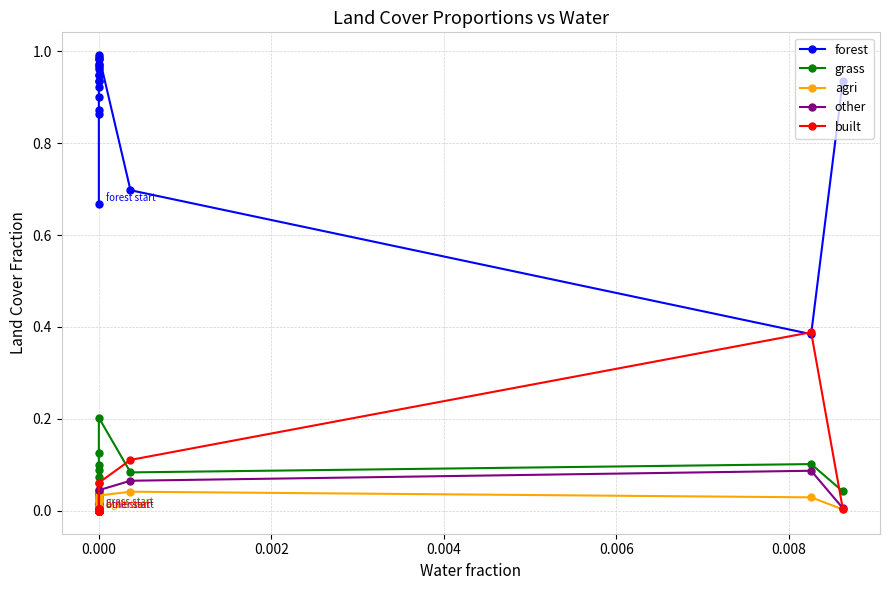

True or false: grass has a value of 0.1 at 0.000.

True